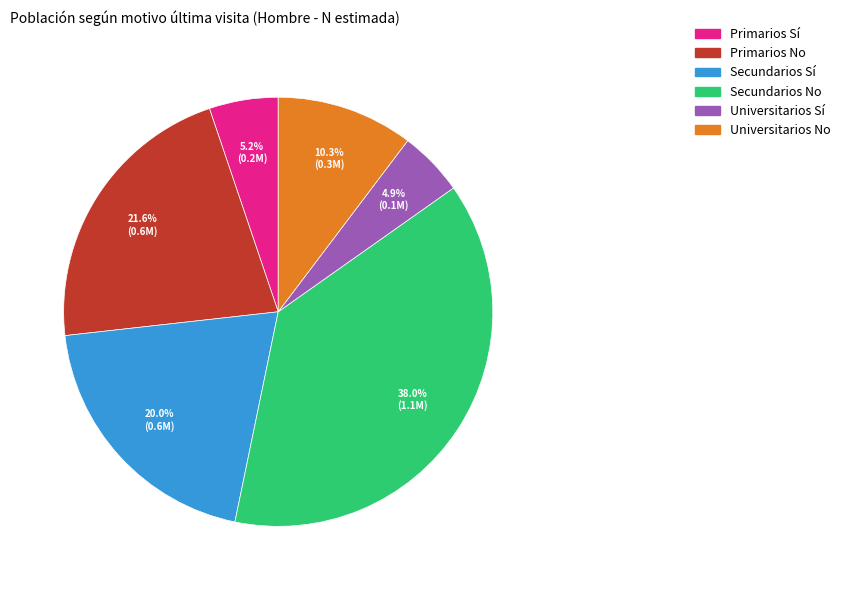

How many segments does this pie chart have?

6